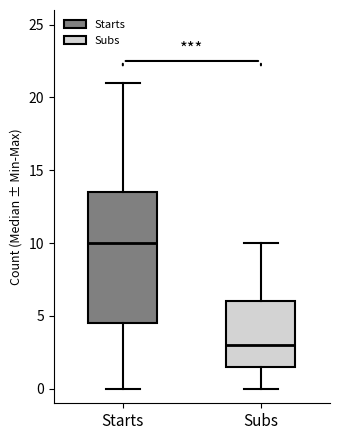

Reading left to right, read every box against the y-axis: the position of its median line, the range the box covers, and the ends of its whiskers. The values are not printed on the chart, so give them approximately, as read against the axis.

Starts: median 10.0, box 4.5 to 13.5, whiskers 0.0 to 21.0
Subs: median 3.0, box 1.5 to 6.0, whiskers 0.0 to 10.0